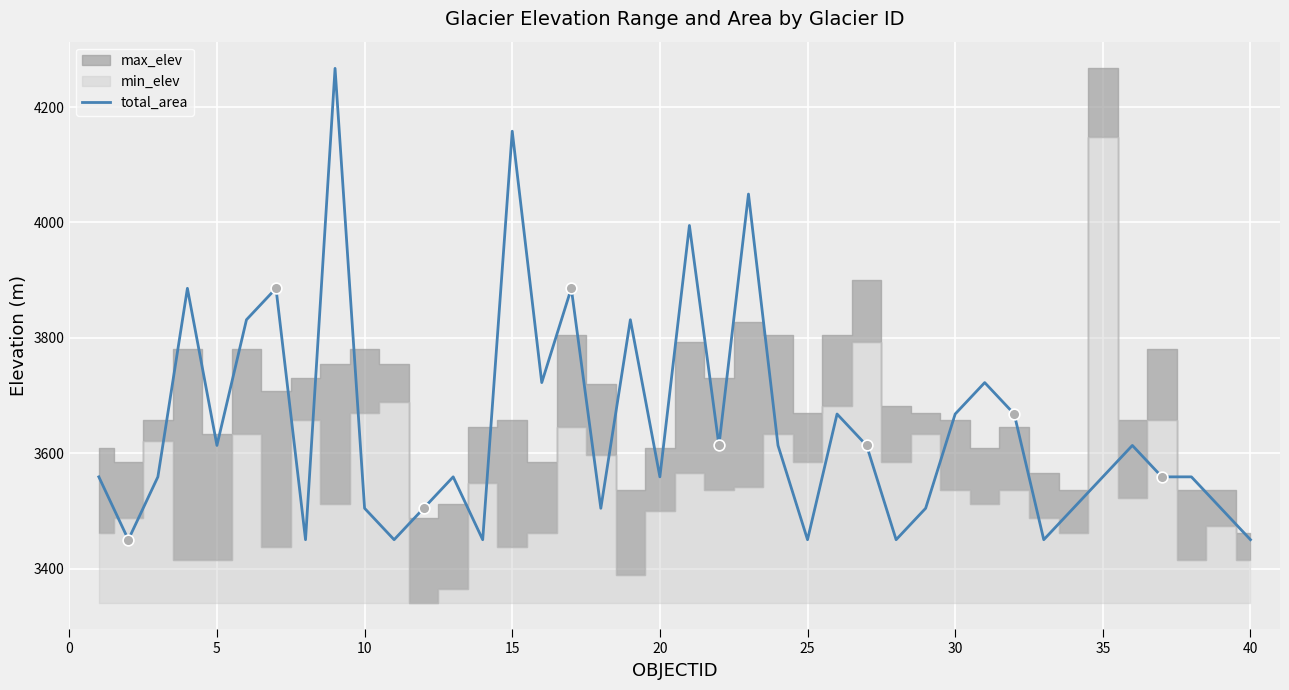

What is the minimum value for total_area?

3449.9